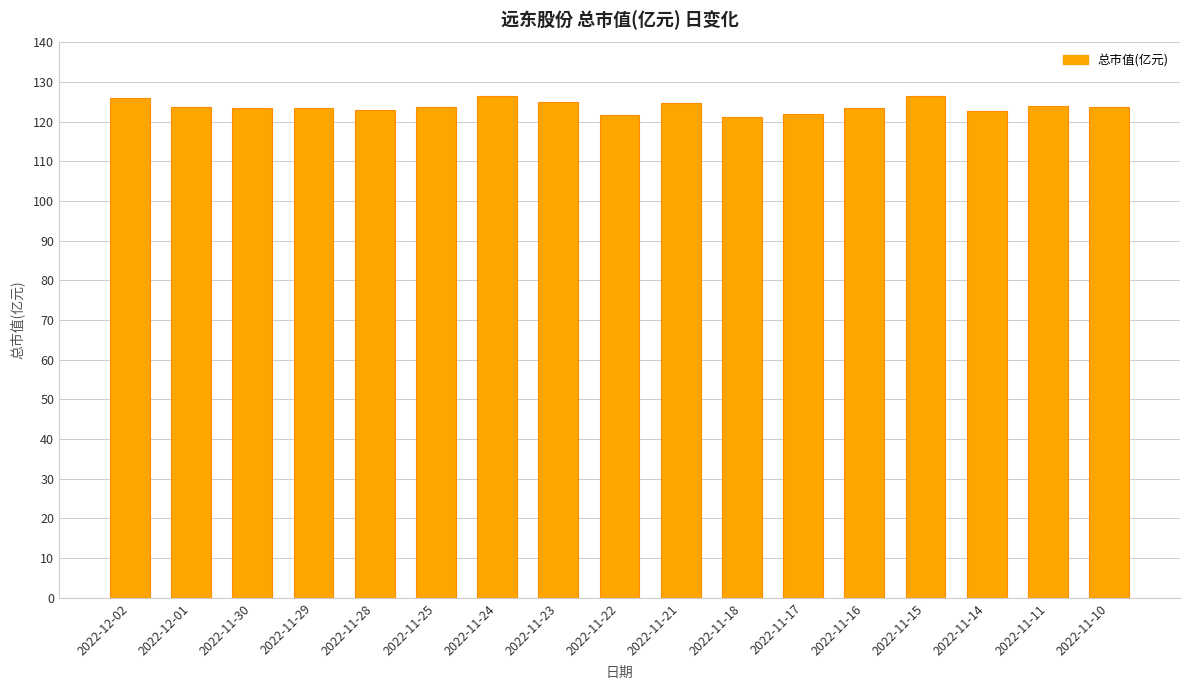

What position from the left is 2022-11-24?

7